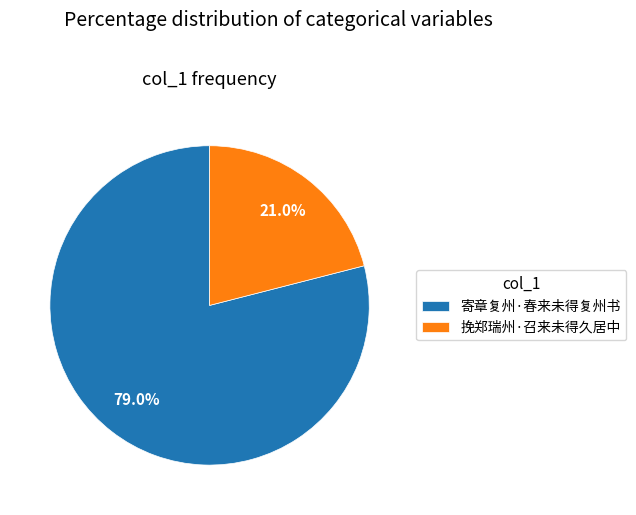

Which category has the smallest portion of the pie?

挽郑瑞州·召来未得久居中